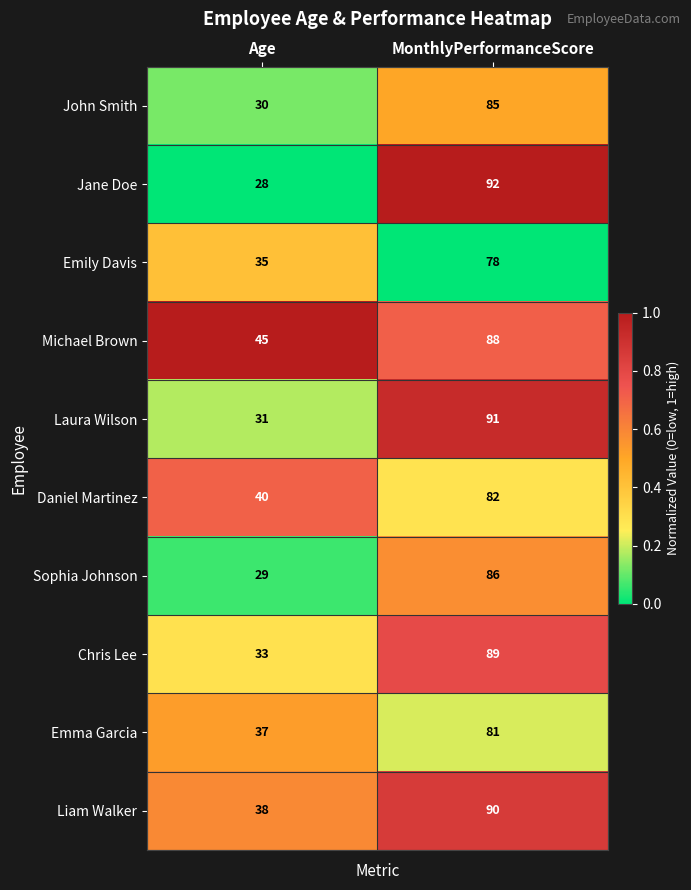

At which category does the chart reach its minimum across all series?

Age